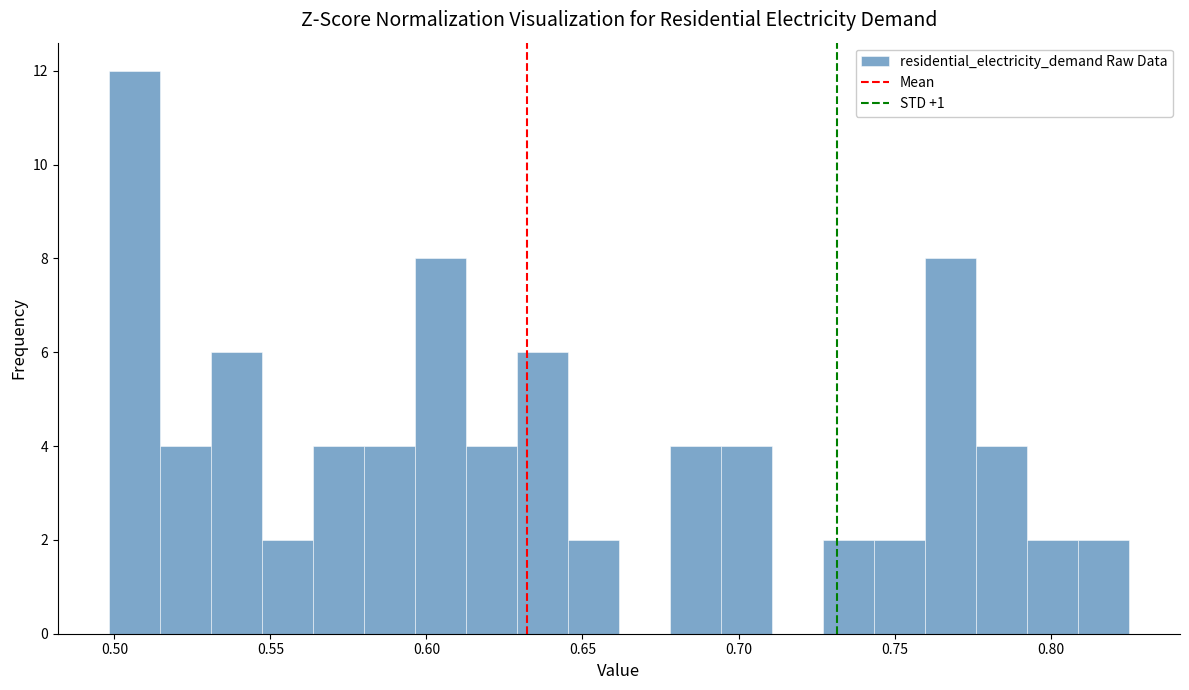

Around what value on the x-axis is the tallest bar? Give the approximate position of its centre, as read against the axis.

0.505